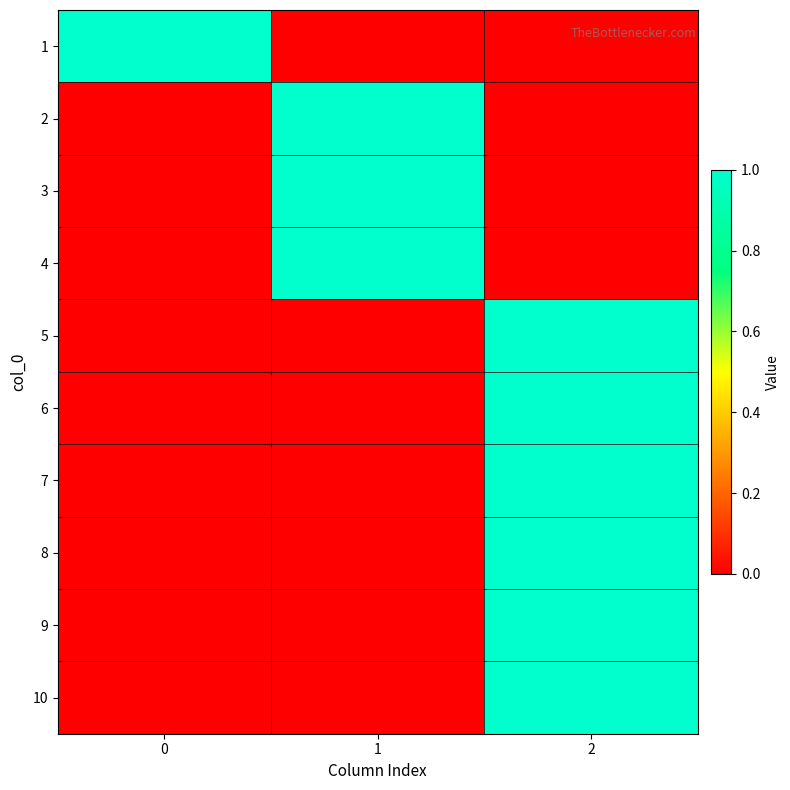

Between 1 and 2, which is larger?

1